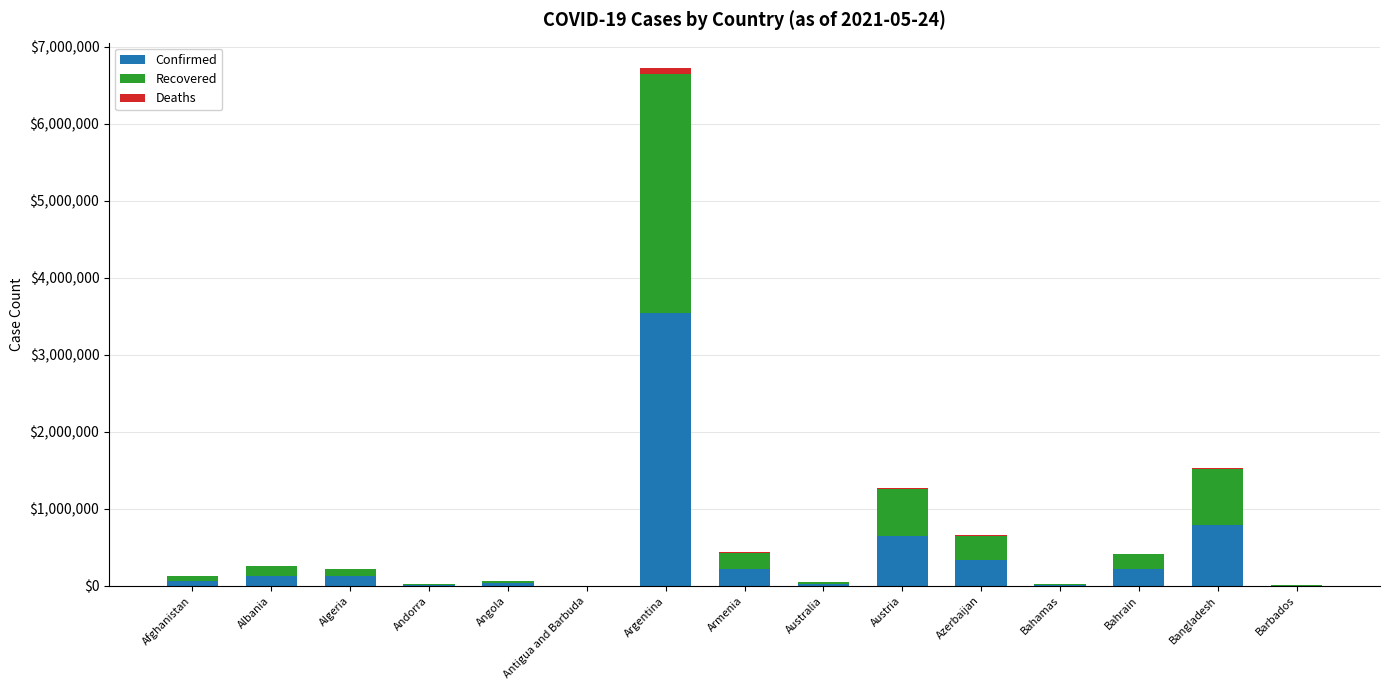

At which label is Confirmed closest to 1770370?

Bangladesh